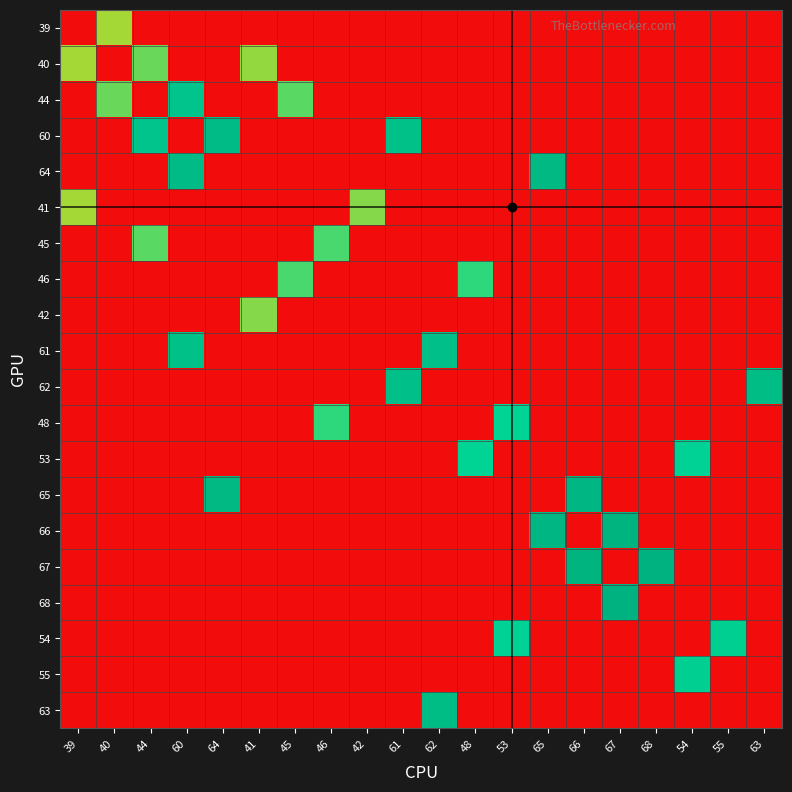

What is the maximum value shown in the chart?

68